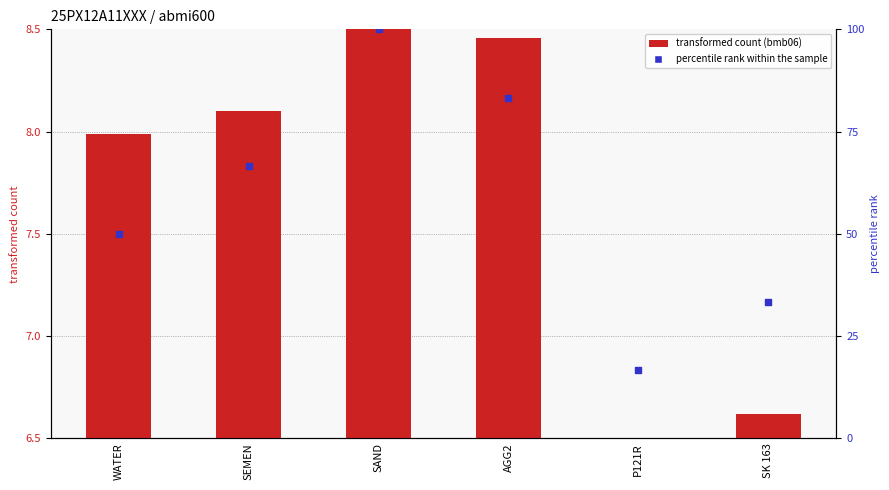

Is the value of percentile rank within the sample at AGG2 greater than the value of transformed count at AGG2?

Yes